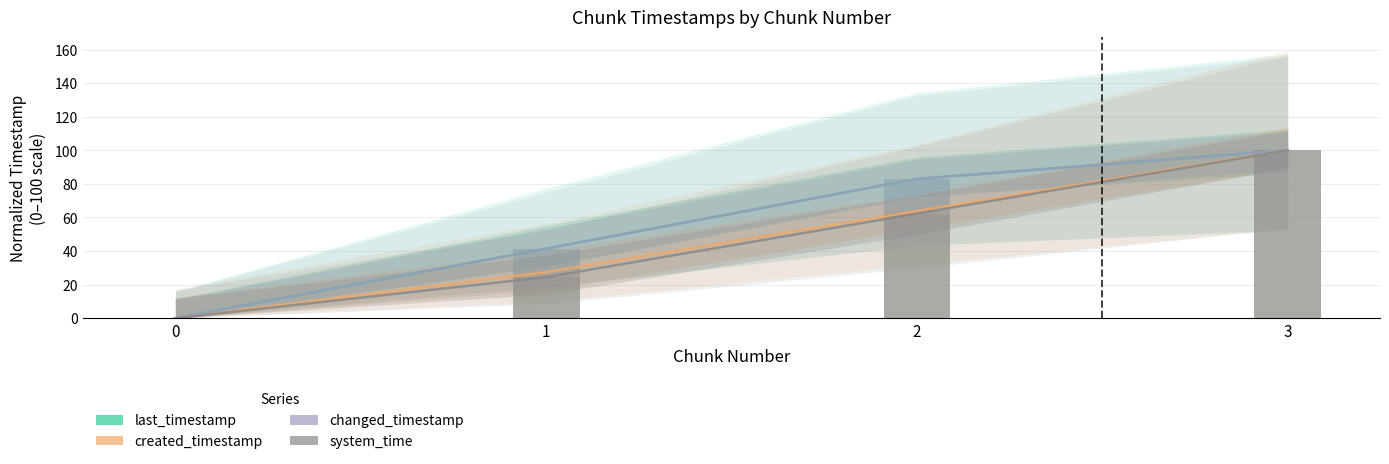

What are all the series names shown in the legend?

last_timestamp, created_timestamp, changed_timestamp, system_time